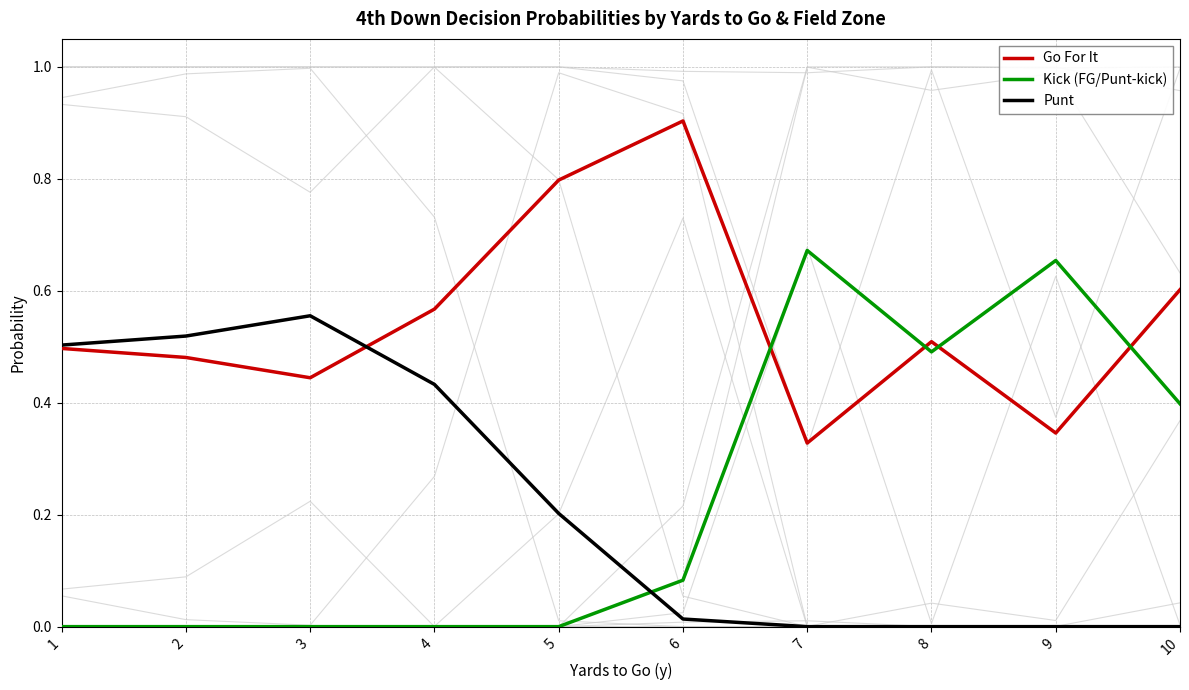

Which category has the highest value in the Punt series?

3